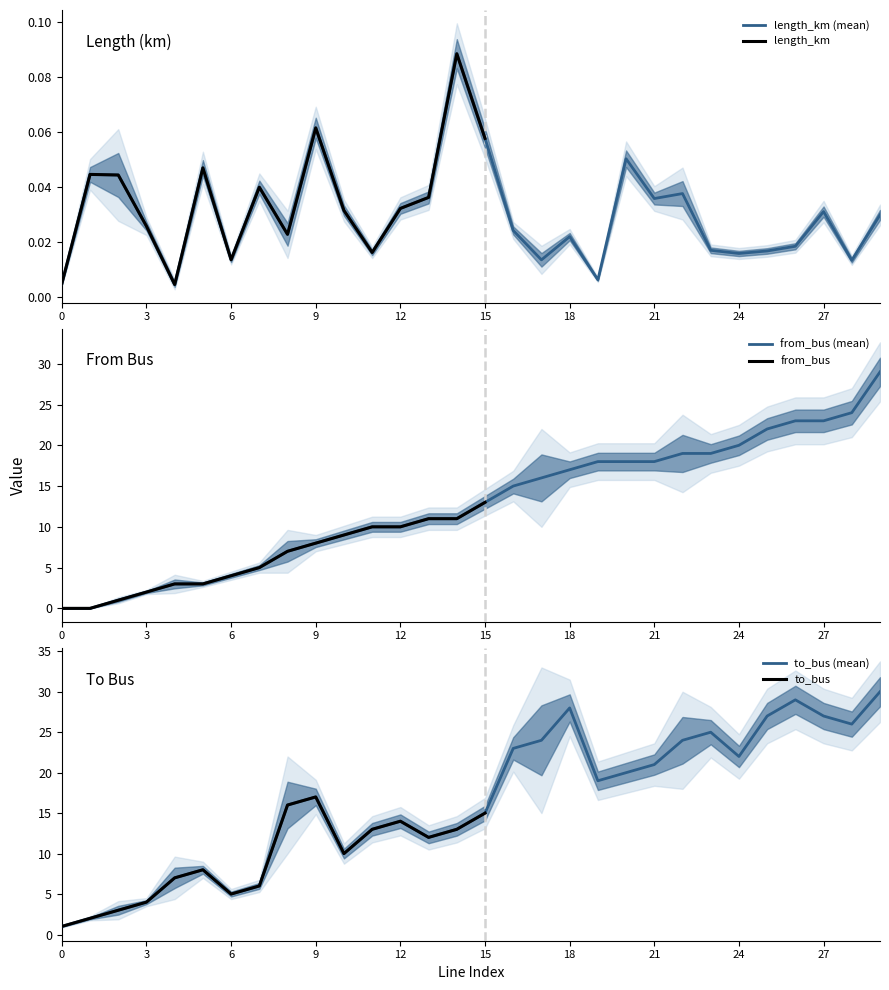

True or false: length_km has a value of 0.1 at 14.

True